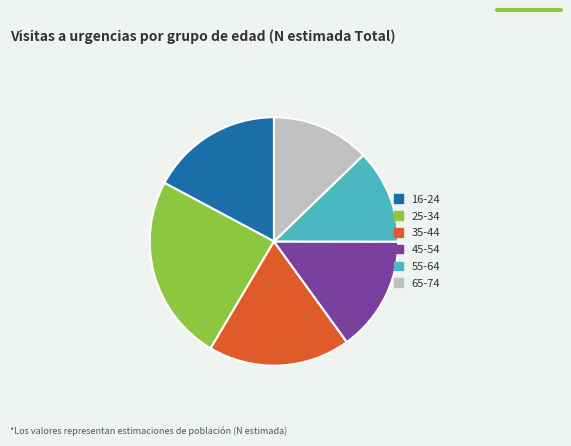

Rank the categories by value from lowest to highest.

55-64, 65-74, 45-54, 16-24, 35-44, 25-34